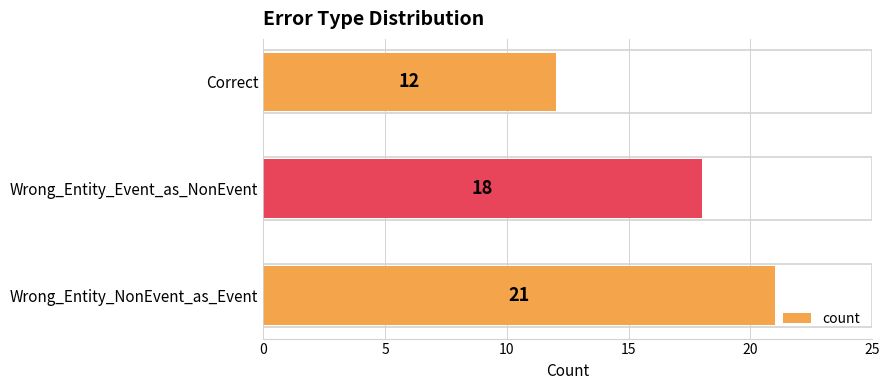

Rank the categories by value from highest to lowest.

Wrong_Entity_NonEvent_as_Event, Wrong_Entity_Event_as_NonEvent, Correct